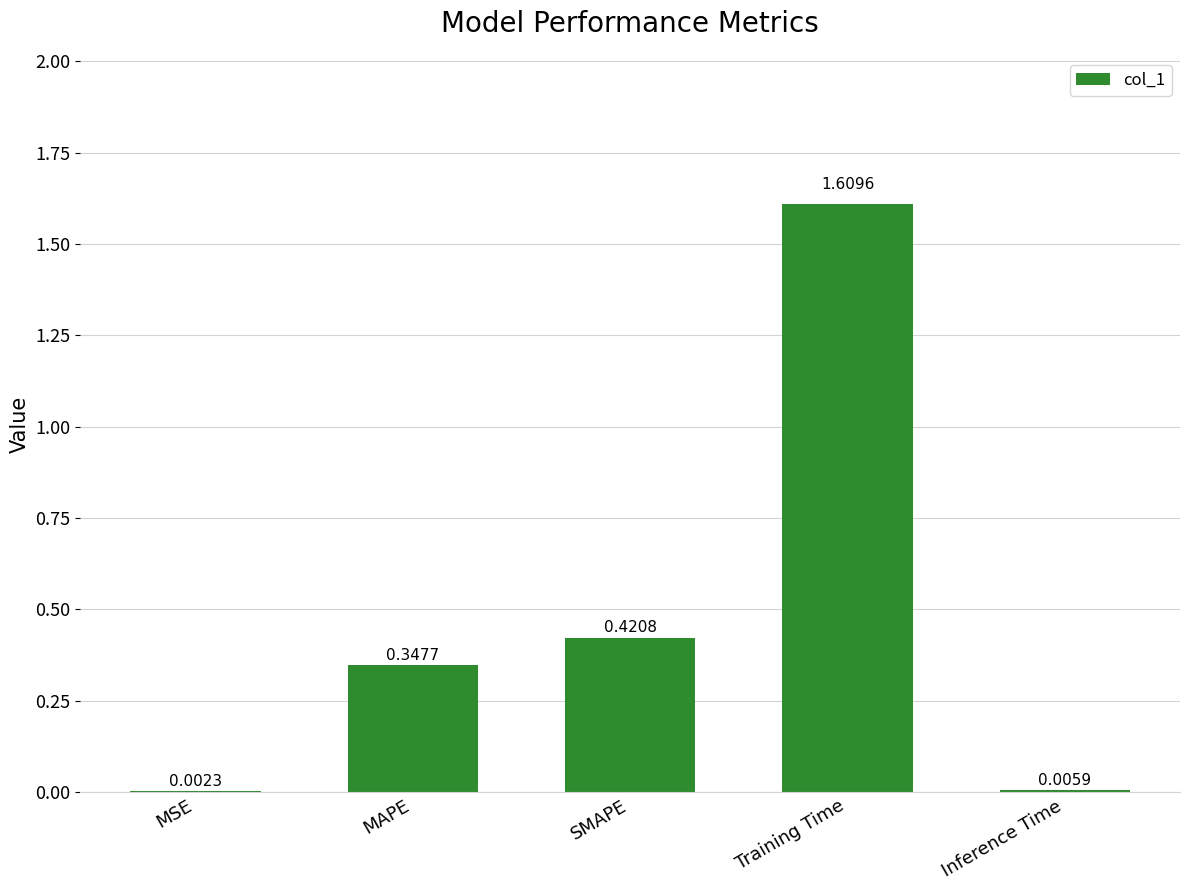

What is the sum of all values?

2.4